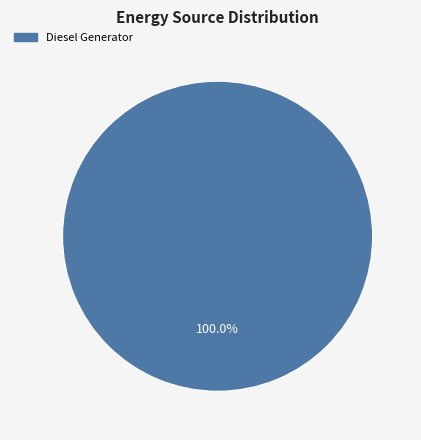

Does any single category account for the majority?

Yes